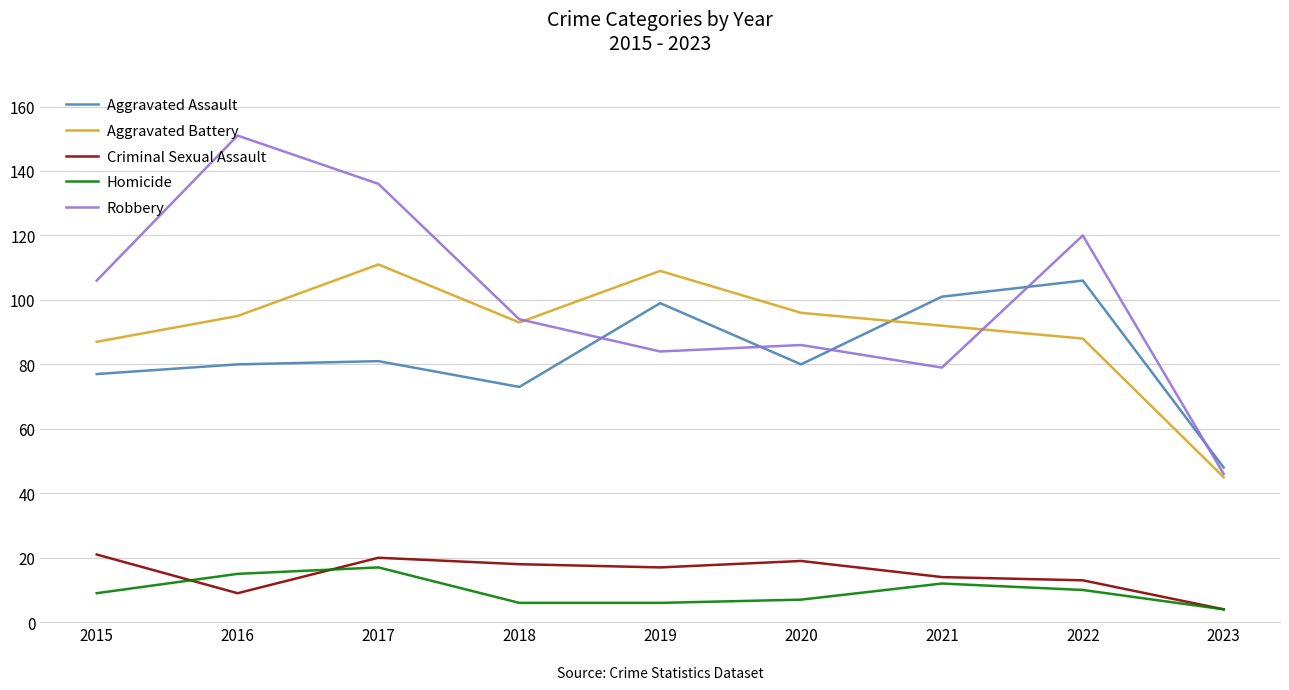

What is the lowest value of the Criminal Sexual Assault series?

4